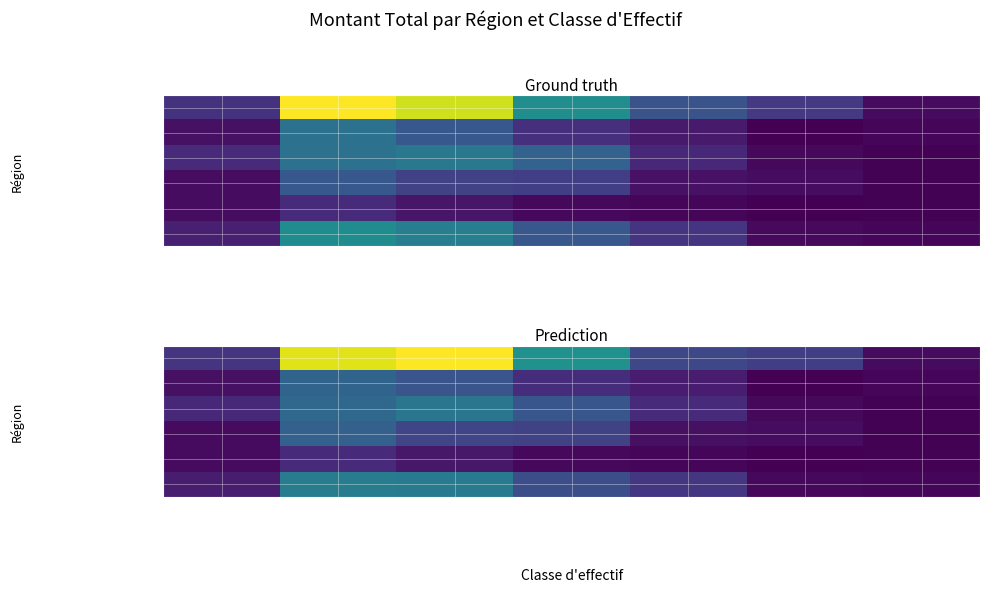

What value does the Bretagne series have at 1 ou 2 salariés?

2713123.1